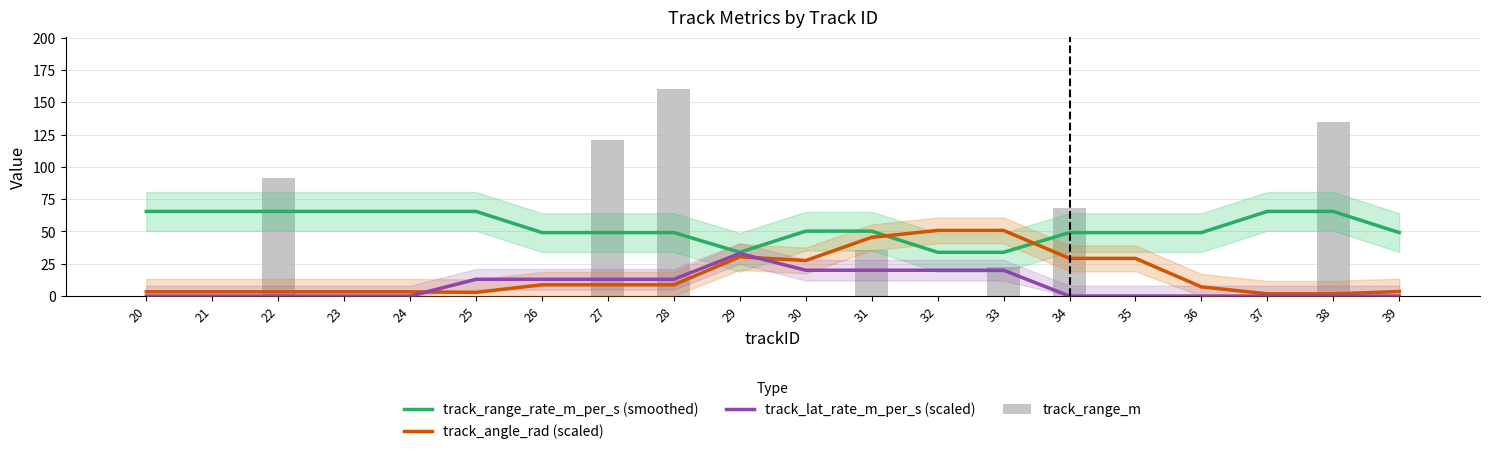

Reading right to left, what are all the values shown in this chart?

track_range_rate_m_per_s (smoothed): 49.1	65.5	65.5	49.1	49.1	49.1	33.9	33.9	50.3	50.3	33.9	49.1	49.1	49.1	65.5	65.5	65.5	65.5	65.5	65.5
track_angle_rad (scaled): 3.5	1.7	1.7	7.1	29.2	29.2	50.8	50.8	45.4	27.5	30.4	8.7	8.7	8.7	2.9	3.3	3.3	3.3	3.3	3.3
track_lat_rate_m_per_s (scaled): 0.0	0.0	0.0	0.0	0.0	0.0	20.0	20.0	20.0	20.0	33.0	13.0	13.0	13.0	13.0	0.0	0.0	0.0	0.0	0.0
track_range_m: 0.0	134.7	0.0	0.0	0.0	68.4	22.5	0.0	35.7	0.0	0.0	160.3	121.0	0.0	0.0	0.0	0.0	91.2	0.0	0.0